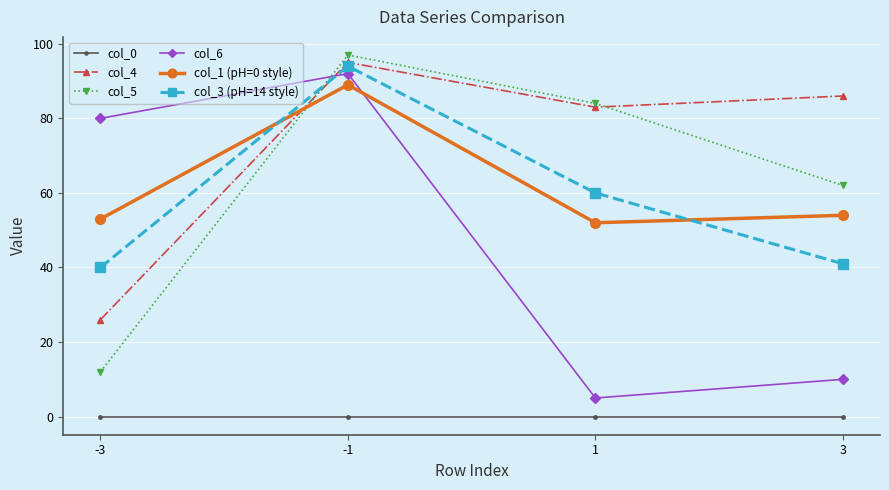

How many lines are shown in the chart?

6